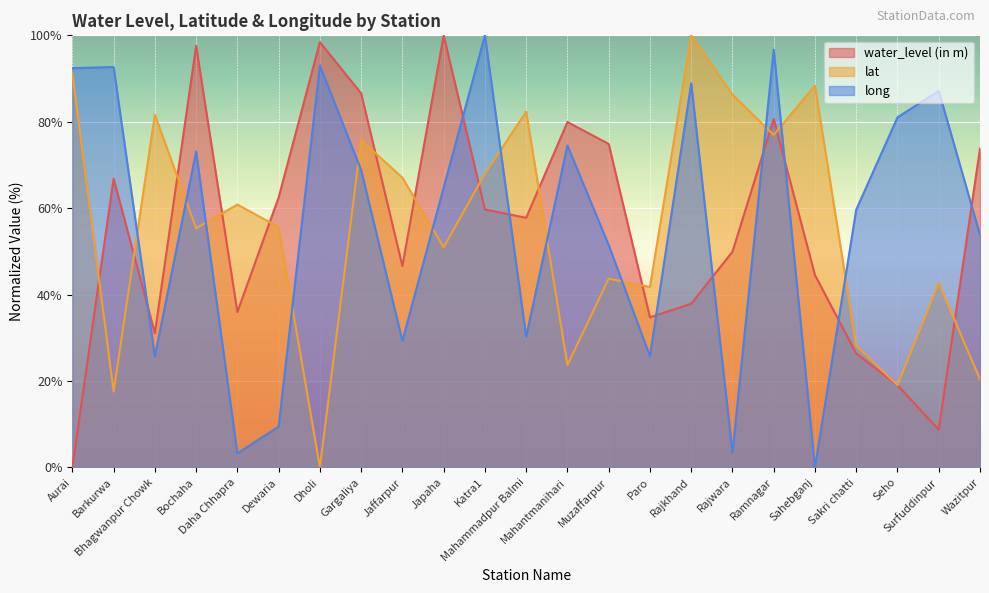

Reading left to right, transcribe all the data shown in this chart.

water_level (in m): Aurai=0.0	Barkurwa=66.8	Bhagwanpur Chowk=31.1	Bochaha=97.6	Daha Chhapra=36.0	Dewaria=62.5	Dholi=98.4	Gargaliya=86.6	Jaffarpur=46.6	Japaha=100.0	Katra1=59.7	Mahammadpur Balmi=57.8	Mahantmanihari=79.9	Muzaffarpur=74.9	Paro=34.7	Rajkhand=37.9	Rajwara=49.9	Ramnagar=80.6	Sahebganj=44.5	Sakri chatti=26.4	Seho=19.0	Surfuddinpur=8.7	Wazitpur=73.8
lat: Aurai=91.3	Barkurwa=17.5	Bhagwanpur Chowk=81.6	Bochaha=55.3	Daha Chhapra=60.8	Dewaria=55.6	Dholi=0.0	Gargaliya=75.7	Jaffarpur=67.1	Japaha=50.9	Katra1=68.0	Mahammadpur Balmi=82.3	Mahantmanihari=23.7	Muzaffarpur=43.7	Paro=41.7	Rajkhand=100.0	Rajwara=86.3	Ramnagar=77.0	Sahebganj=88.3	Sakri chatti=28.2	Seho=19.0	Surfuddinpur=42.7	Wazitpur=20.4
long: Aurai=92.4	Barkurwa=92.7	Bhagwanpur Chowk=25.7	Bochaha=73.1	Daha Chhapra=3.2	Dewaria=9.4	Dholi=93.0	Gargaliya=68.8	Jaffarpur=29.3	Japaha=64.8	Katra1=100.0	Mahammadpur Balmi=30.3	Mahantmanihari=74.5	Muzaffarpur=51.5	Paro=25.7	Rajkhand=88.9	Rajwara=3.4	Ramnagar=96.7	Sahebganj=0.0	Sakri chatti=59.6	Seho=81.0	Surfuddinpur=87.1	Wazitpur=53.8